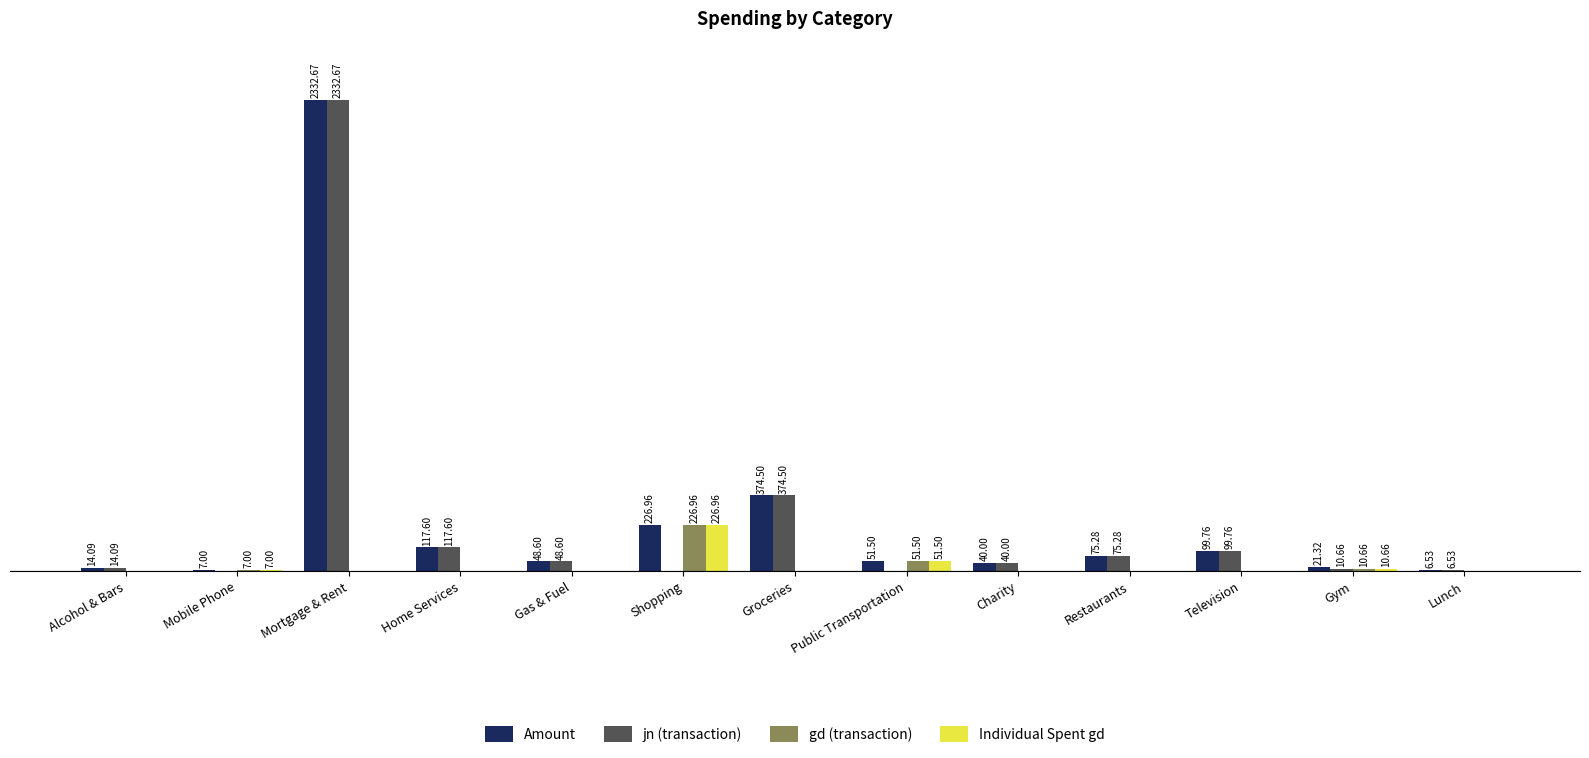

At which label does gd (transaction) reach its peak?

Shopping